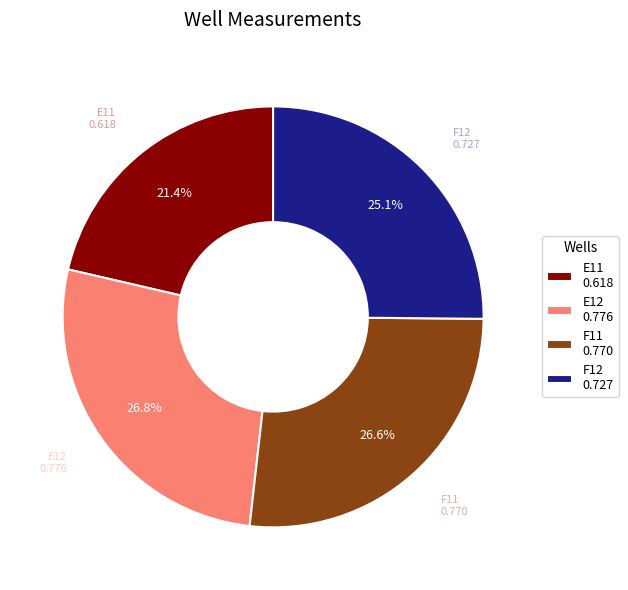

Count the number of slices in the pie.

4